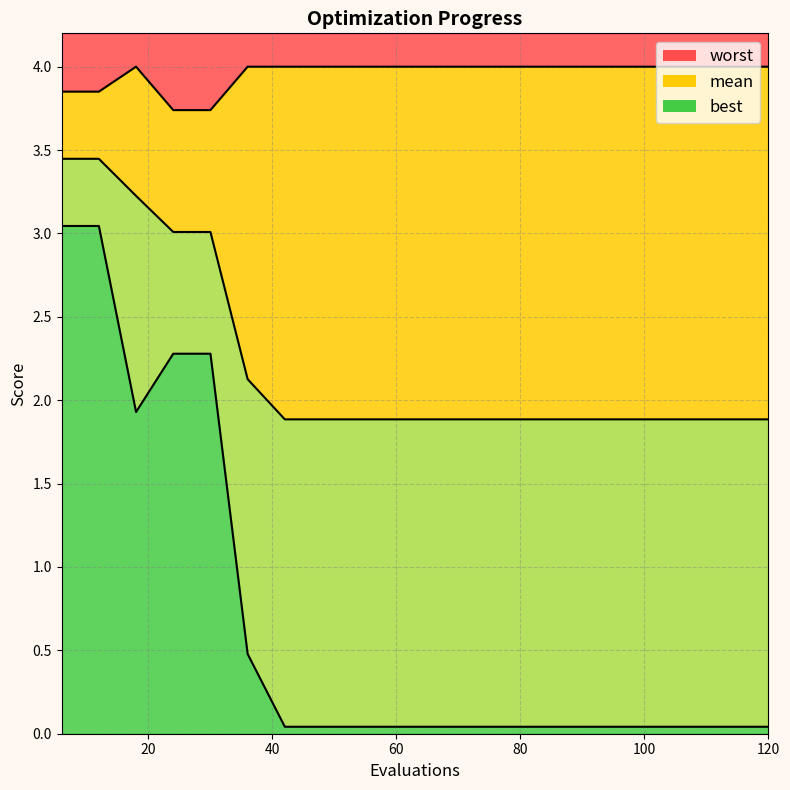

True or false: best has more than 2 points higher than both neighbors.

False